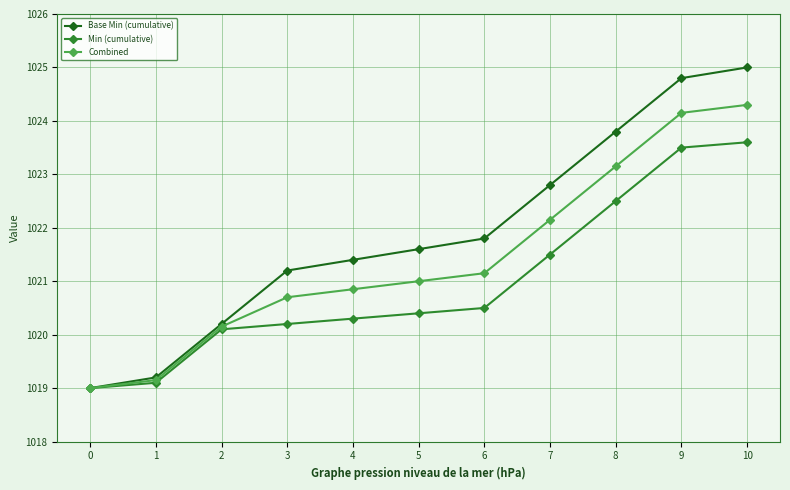

Rank the series at 7 from lowest to highest value.

Min (cumulative), Combined, Base Min (cumulative)